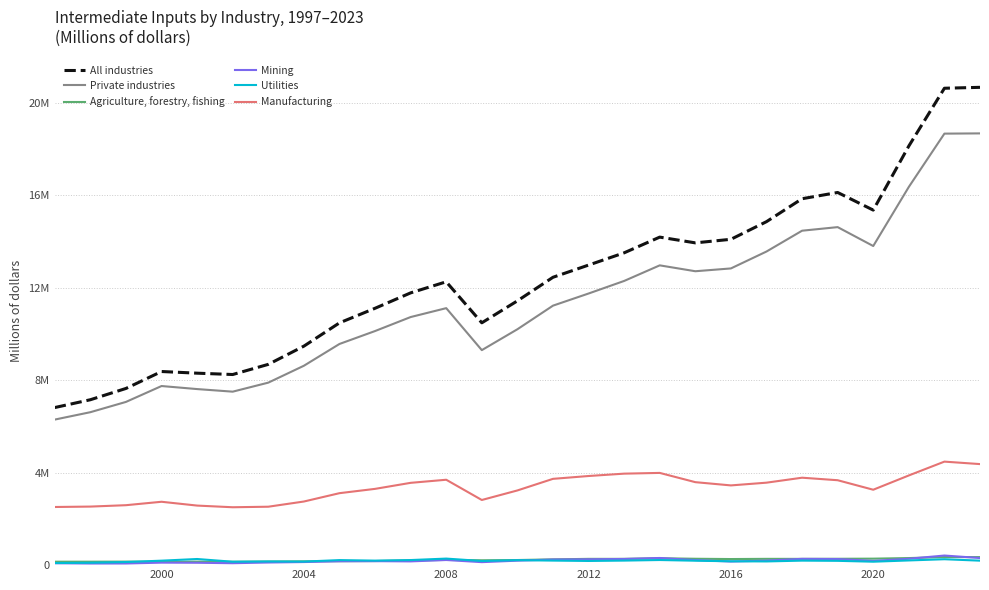

What is the lowest value of the All industries series?

6816065